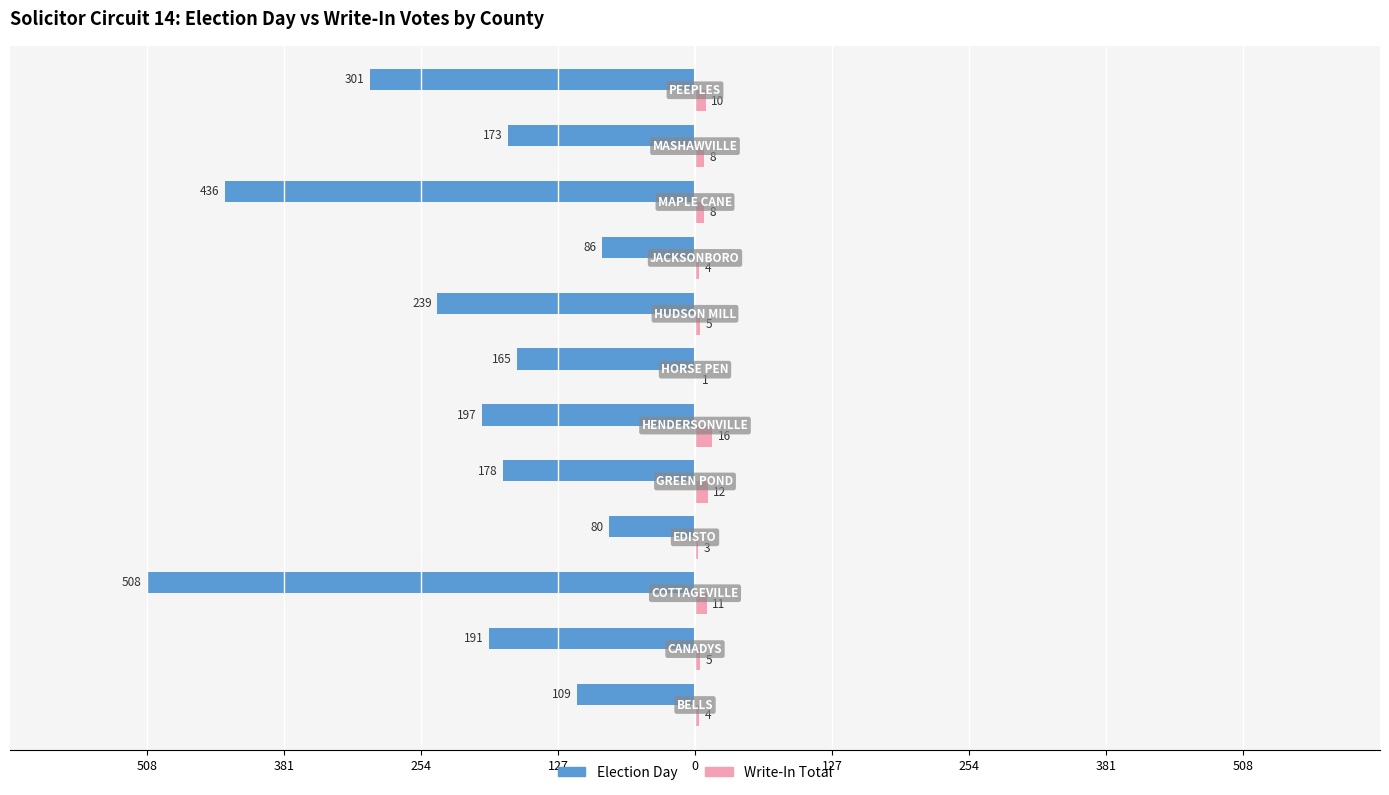

What are all the series names shown in the legend?

Election Day, Write-In Total